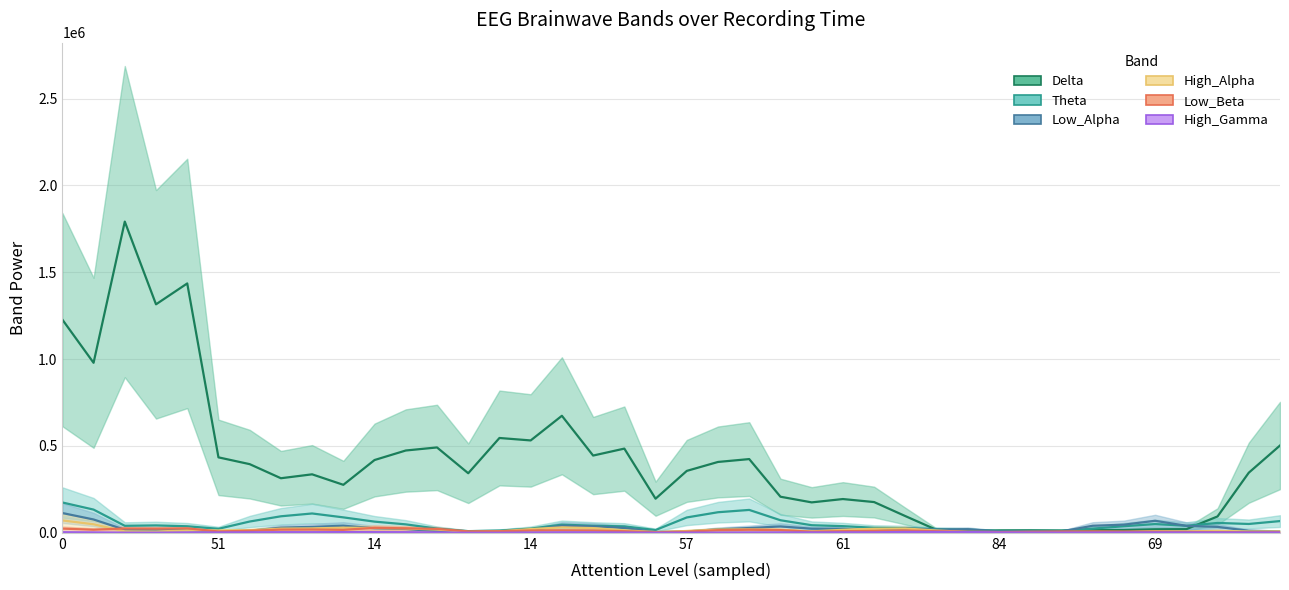

Does the chart have visible grid lines?

Yes